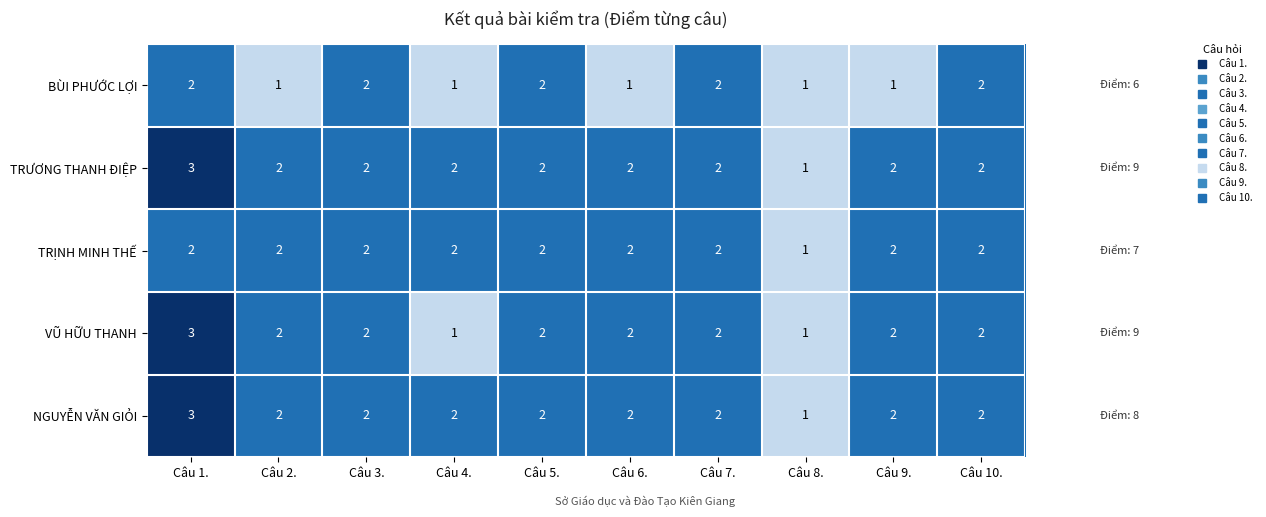

What is the total value across all series at Câu 6.?

9